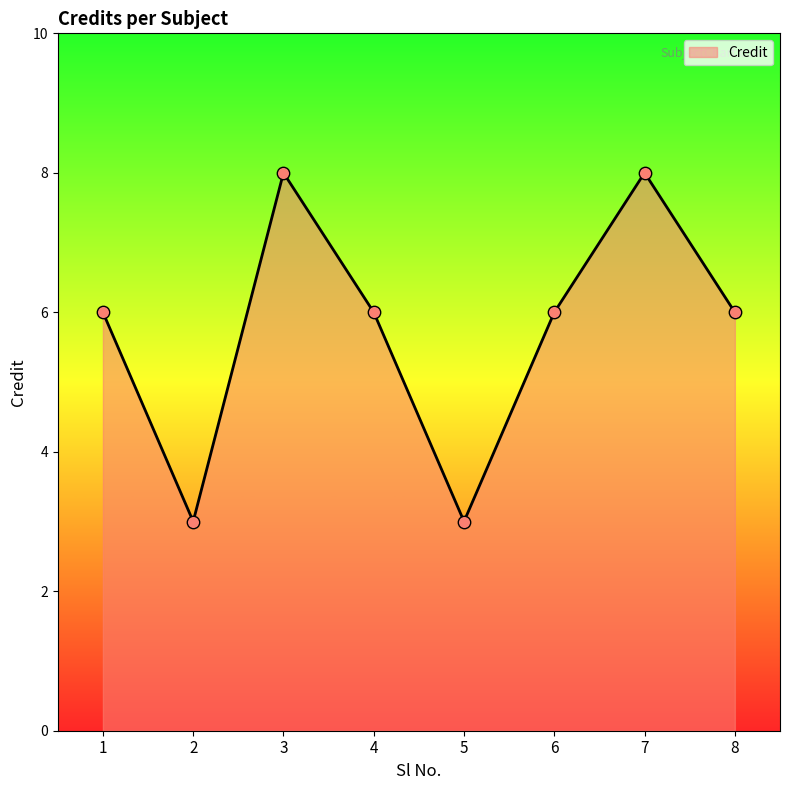

Approximately how many times larger is the value at 3 compared to 5?

2.7